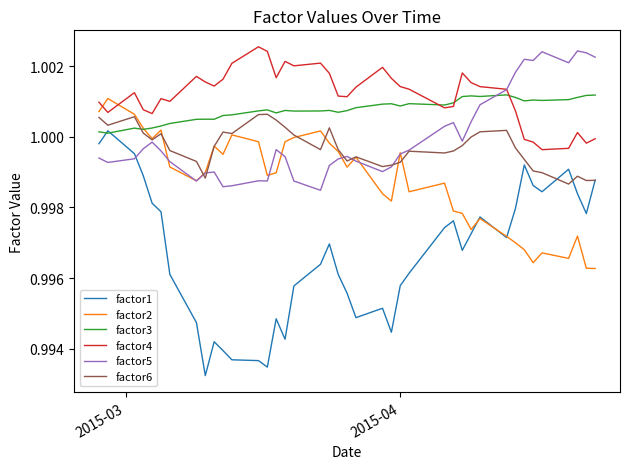

True or false: factor1 and factor4 cross at least once.

False